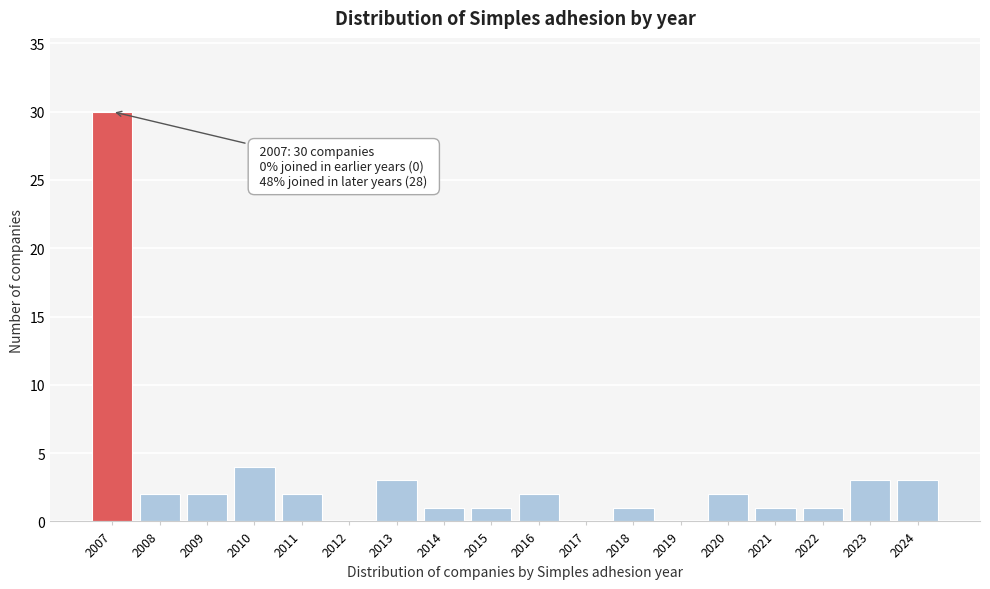

Reading left to right, transcribe all the data shown in this chart.

2007=30	2008=2	2009=2	2010=4	2011=2	2012=0	2013=3	2014=1	2015=1	2016=2	2017=0	2018=1	2019=0	2020=2	2021=1	2022=1	2023=3	2024=3